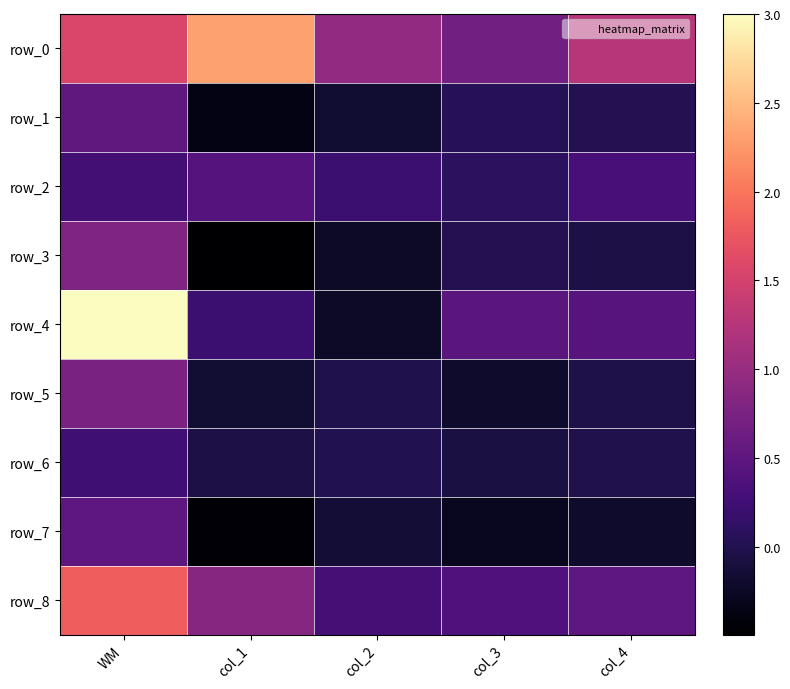

The value of row_3 at col_4 is -0.1. True or false?

True